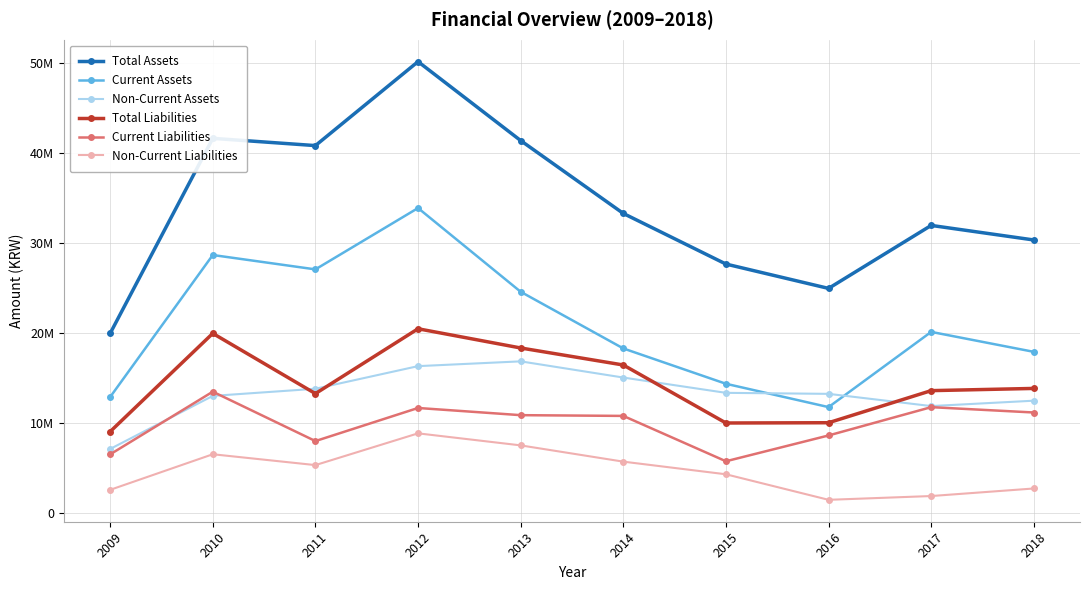

What is the difference between the Current Assets values at 2009 and 2013?

11700903